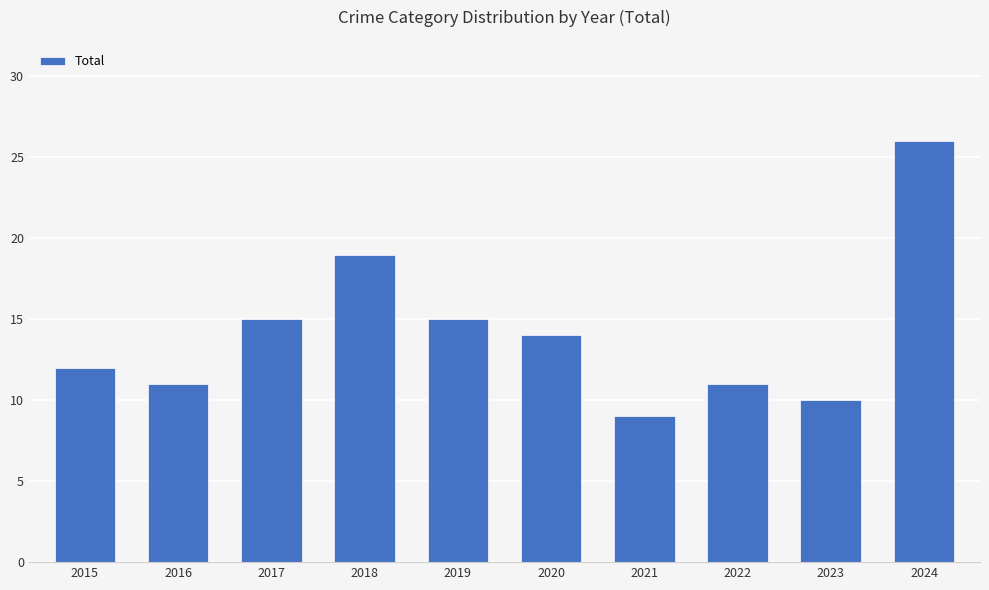

Are the bars grouped side by side (vs. stacked)?

No